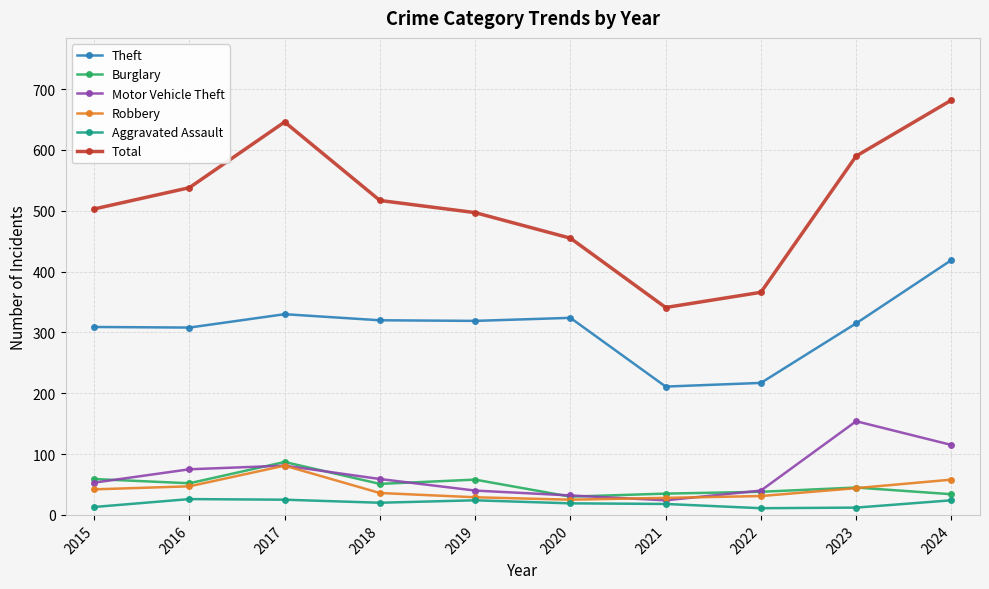

Is it true that Burglary equals 96 at 2015?

False